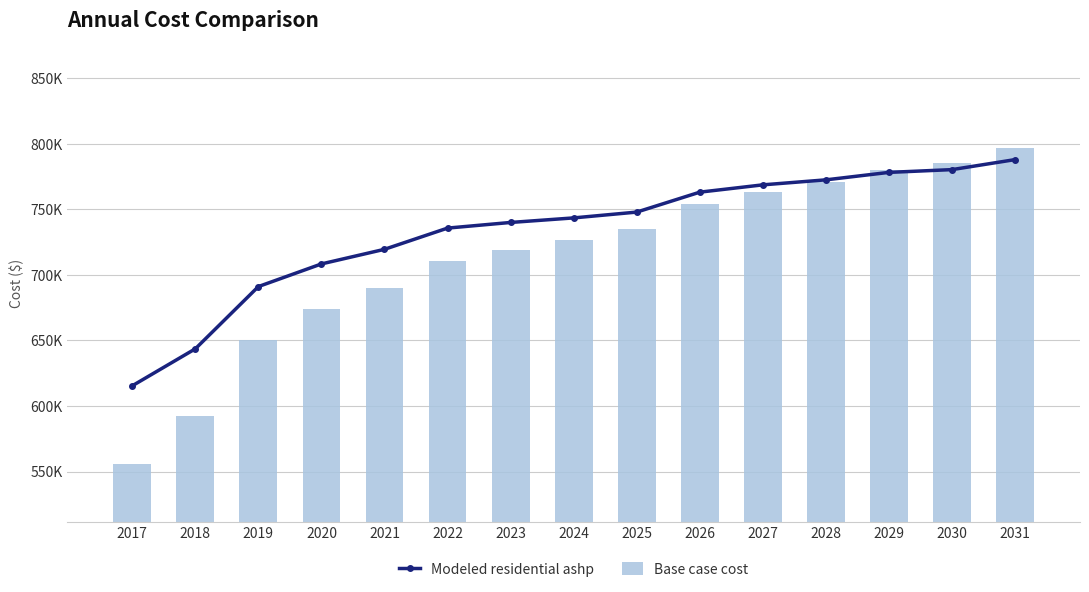

Read the Base case cost value at 2018.

592581.1